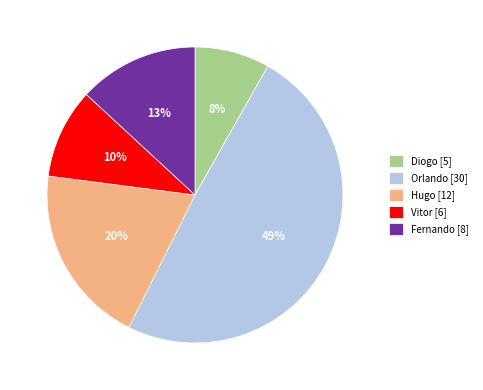

Is Diogo the majority of the pie?

No